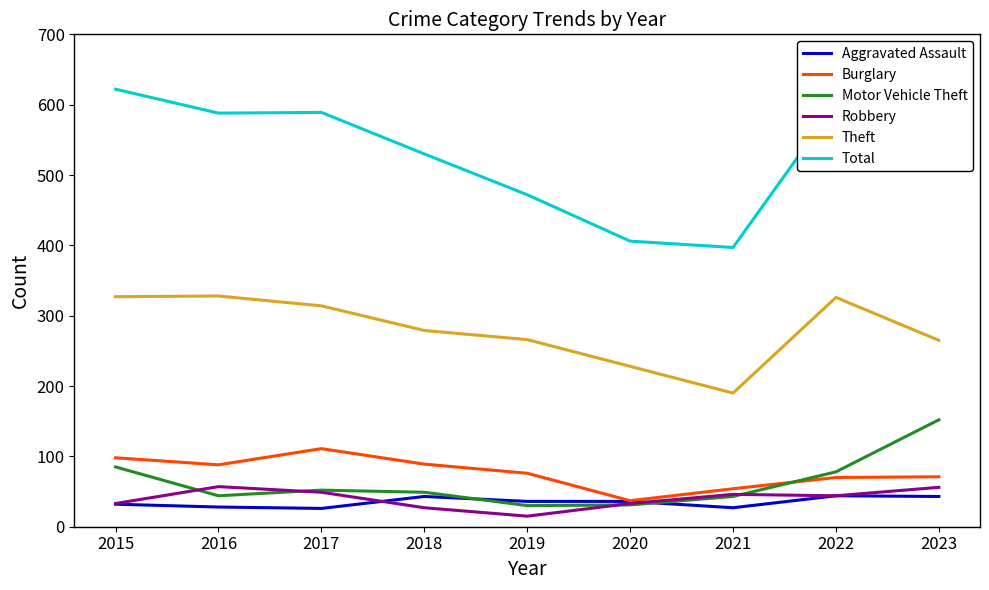

Reading left to right, extract all data points from this chart.

Aggravated Assault: 2015=32	2016=28	2017=26	2018=43	2019=36	2020=36	2021=27	2022=44	2023=43
Burglary: 2015=98	2016=88	2017=111	2018=89	2019=76	2020=37	2021=54	2022=70	2023=71
Motor Vehicle Theft: 2015=85	2016=44	2017=52	2018=49	2019=30	2020=31	2021=43	2022=78	2023=152
Robbery: 2015=33	2016=57	2017=49	2018=27	2019=15	2020=33	2021=46	2022=44	2023=56
Theft: 2015=327	2016=328	2017=314	2018=279	2019=266	2020=228	2021=190	2022=326	2023=265
Total: 2015=622	2016=588	2017=589	2018=530	2019=472	2020=406	2021=397	2022=601	2023=626